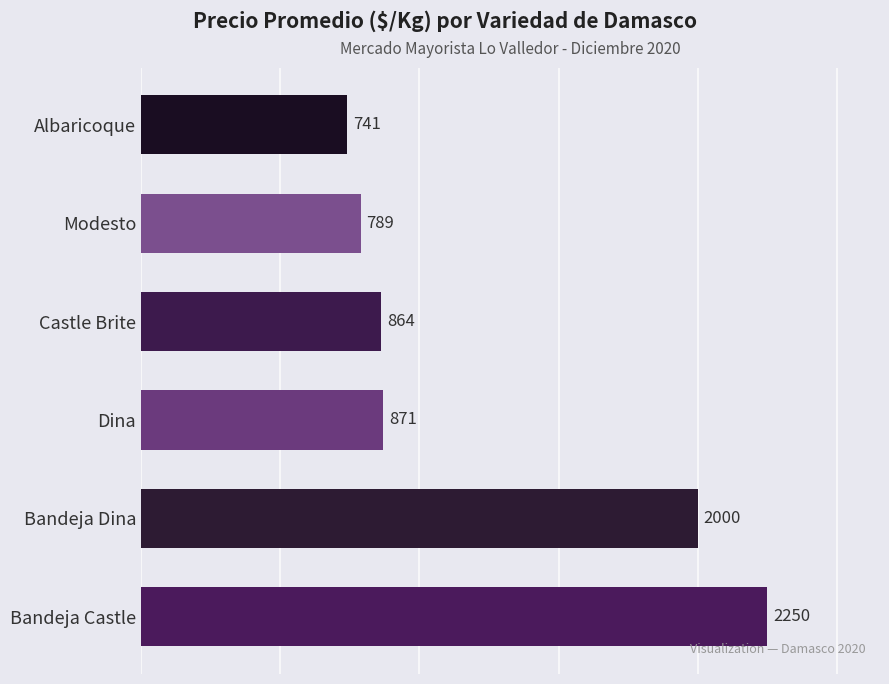

Rank the categories by value from lowest to highest.

Albaricoque, Modesto, Castle Brite, Dina, Bandeja Dina, Bandeja Castle